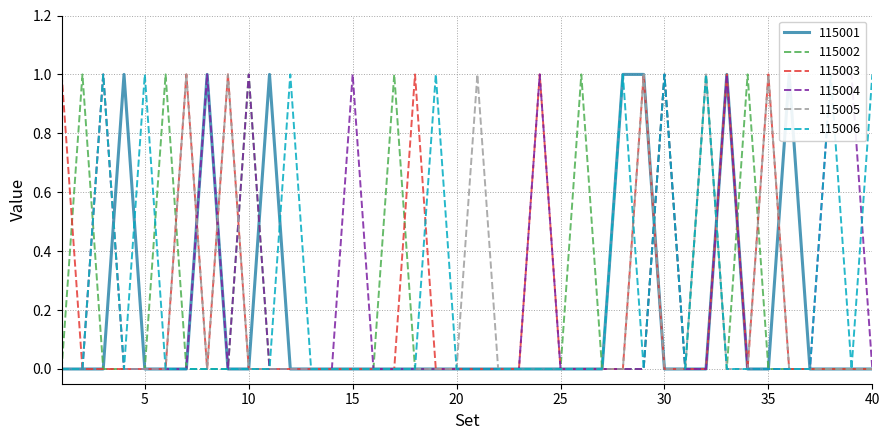

Which category has the highest value in the 115004 series?

3